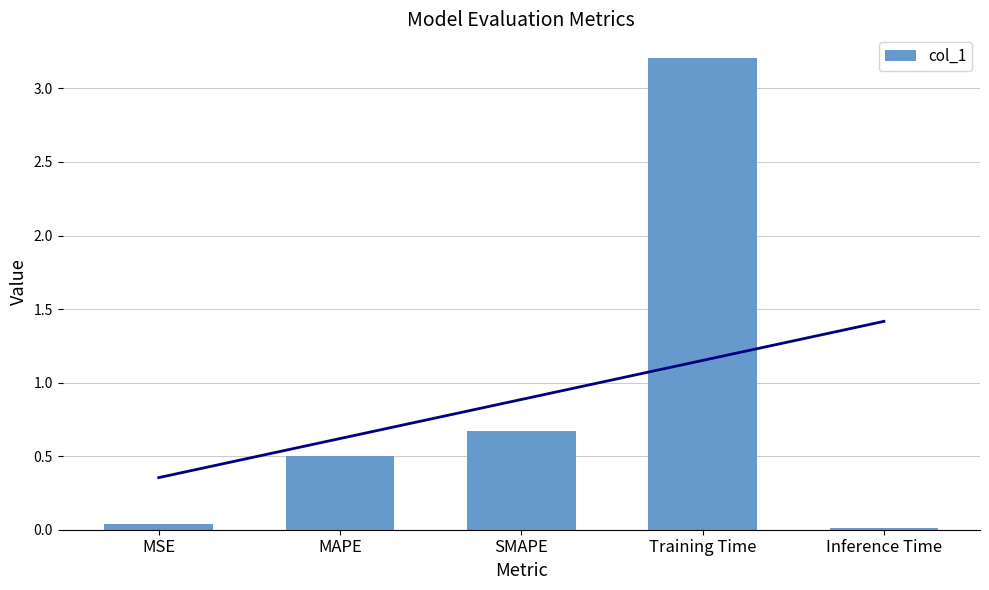

Reading left to right, what are all the values shown in this chart?

MSE=0.0	MAPE=0.5	SMAPE=0.7	Training Time=3.2	Inference Time=0.0